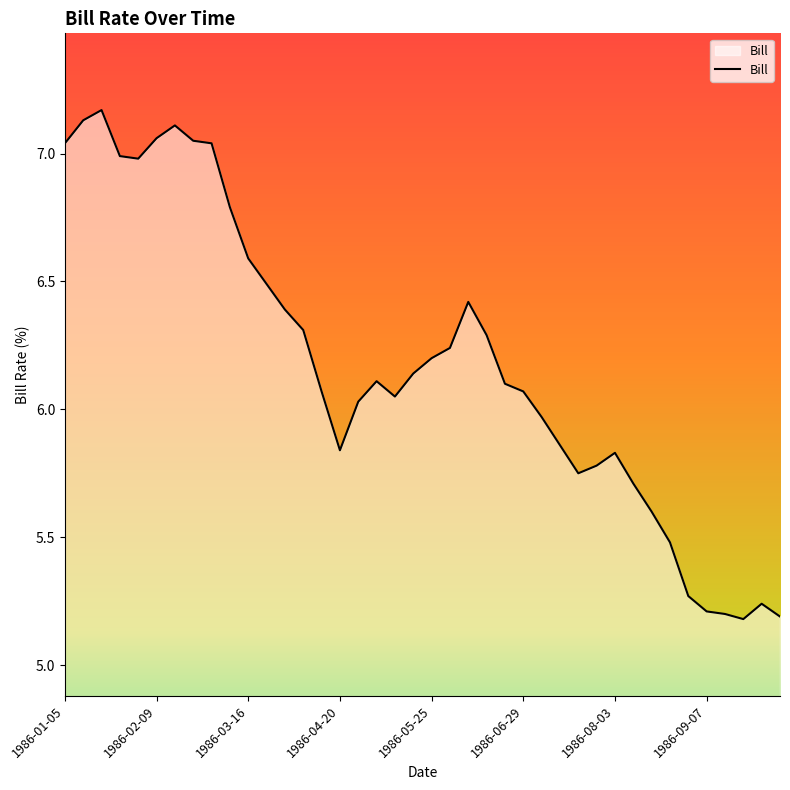

How many distinct data groups are displayed?

1